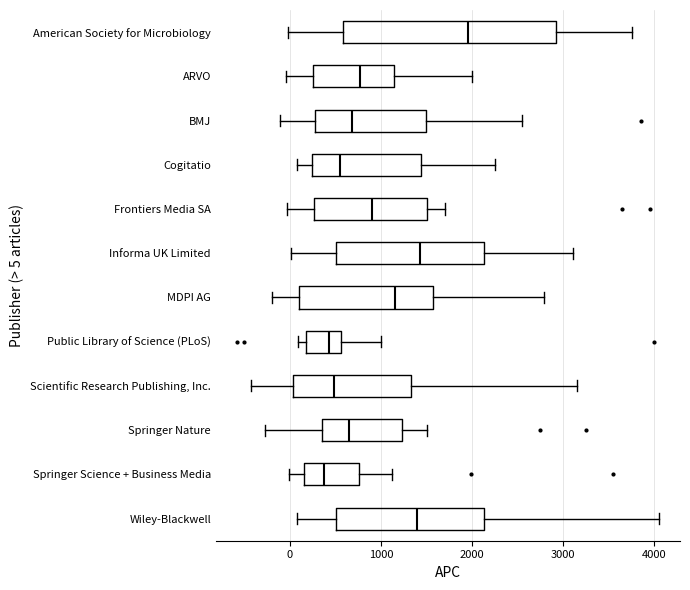

Reading bottom to top, transcribe this box plot: for each box, give where its median line is, the range the box spans, and where its two whiskers end, as read against the x-axis. The values are not printed on the chart, so give them approximately, as read against the axis.

Wiley-Blackwell: median 1400, box 500 to 2100, whiskers 100 to 4100
Springer Science + Business Media: median 400, box 200 to 800, whiskers 0 to 1100
Springer Nature: median 700, box 400 to 1200, whiskers -300 to 1500
Scientific Research Publishing, Inc.: median 500, box 0 to 1300, whiskers -400 to 3200
Public Library of Science (PLoS): median 400, box 200 to 600, whiskers 100 to 1000
MDPI AG: median 1200, box 100 to 1600, whiskers -200 to 2800
Informa UK Limited: median 1400, box 500 to 2100, whiskers 0 to 3100
Frontiers Media SA: median 900, box 300 to 1500, whiskers 0 to 1700
Cogitatio: median 600, box 200 to 1400, whiskers 100 to 2300
BMJ: median 700, box 300 to 1500, whiskers -100 to 2500
ARVO: median 800, box 300 to 1100, whiskers 0 to 2000
American Society for Microbiology: median 2000, box 600 to 2900, whiskers 0 to 3800